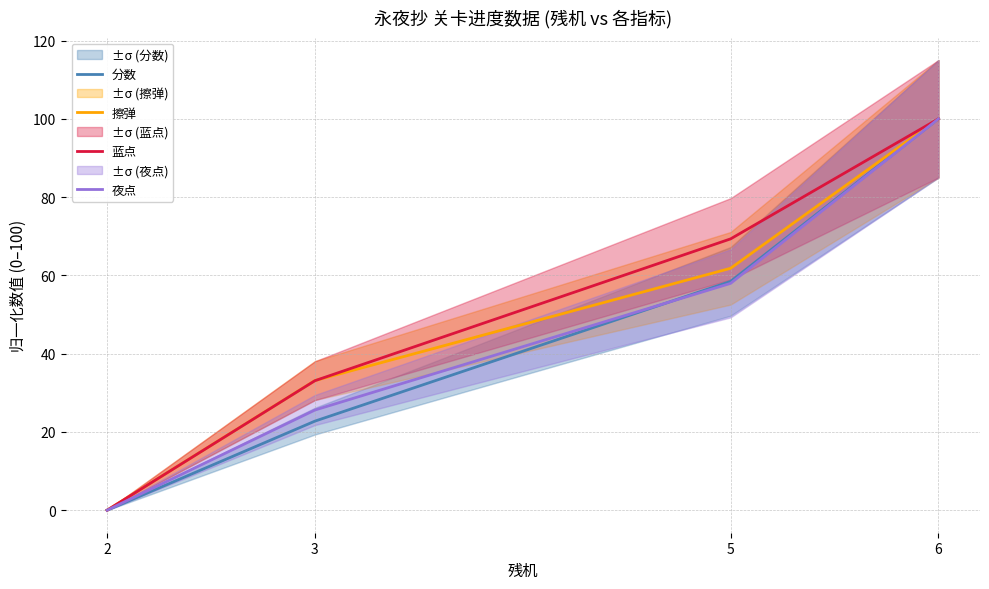

Where does the 夜点 series first go above 57?

5